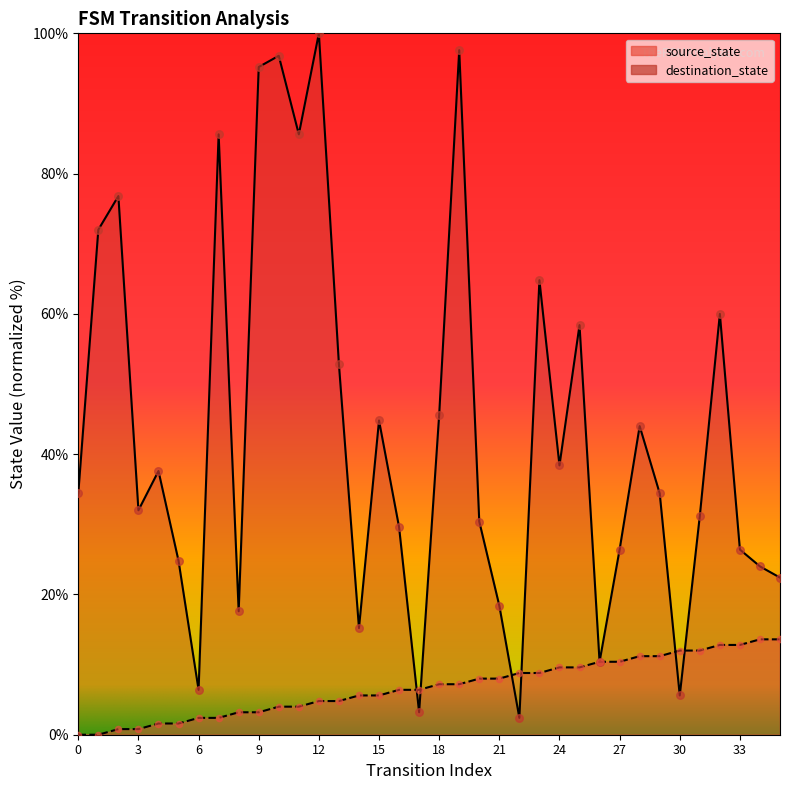

What are all the series names shown in the legend?

source_state, destination_state